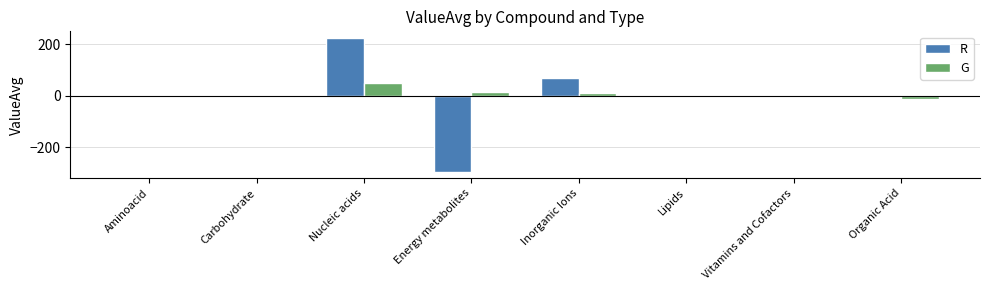

What are all the series names shown in the legend?

R, G